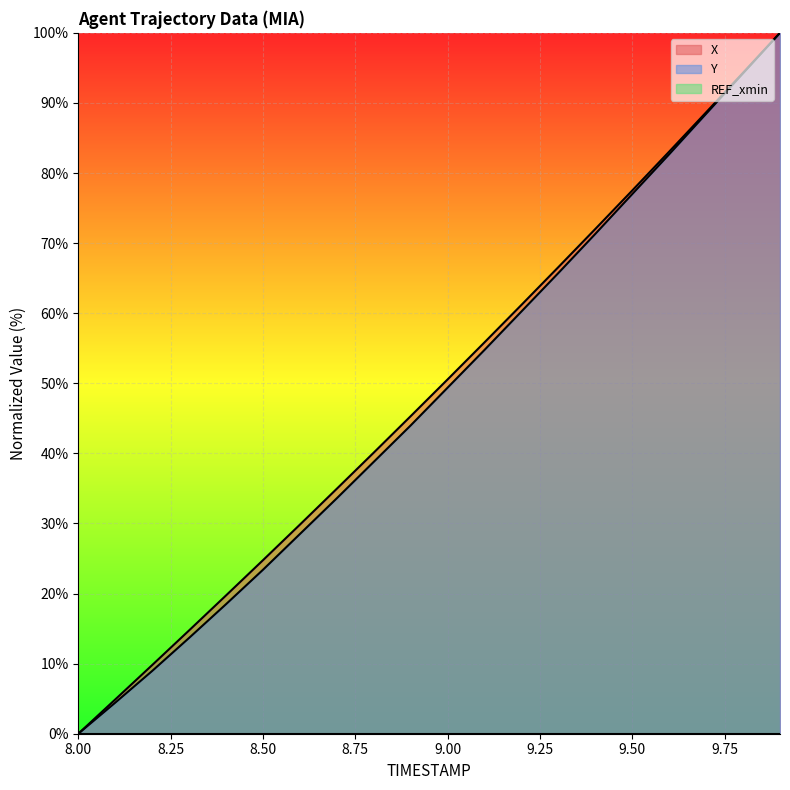

True or false: X and Y cross at least once.

False